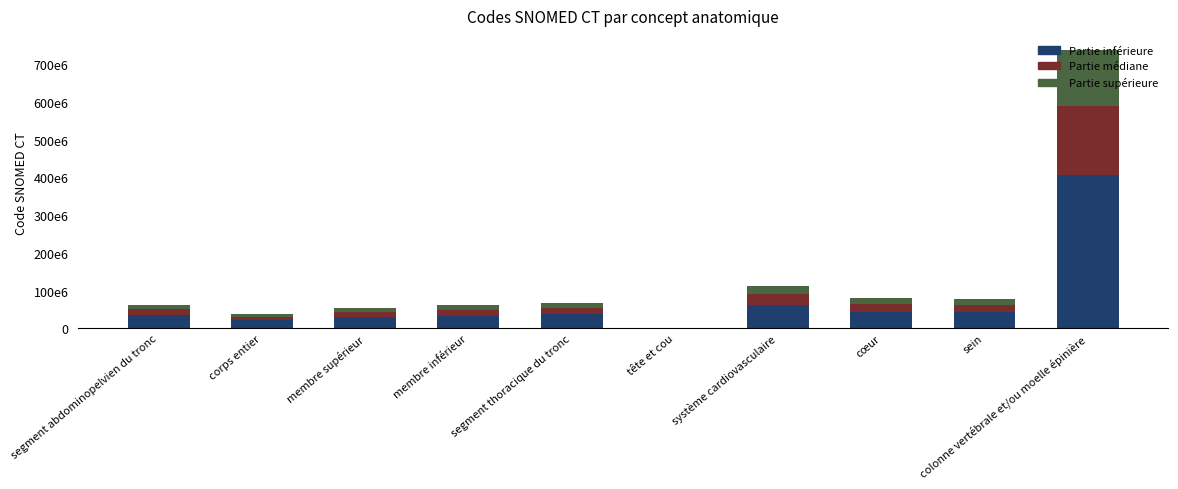

Are the bars grouped side by side (vs. stacked)?

No